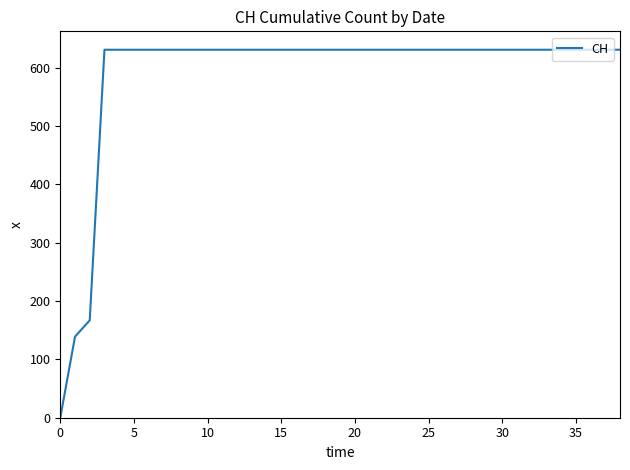

What is the difference between the maximum and minimum values?

631